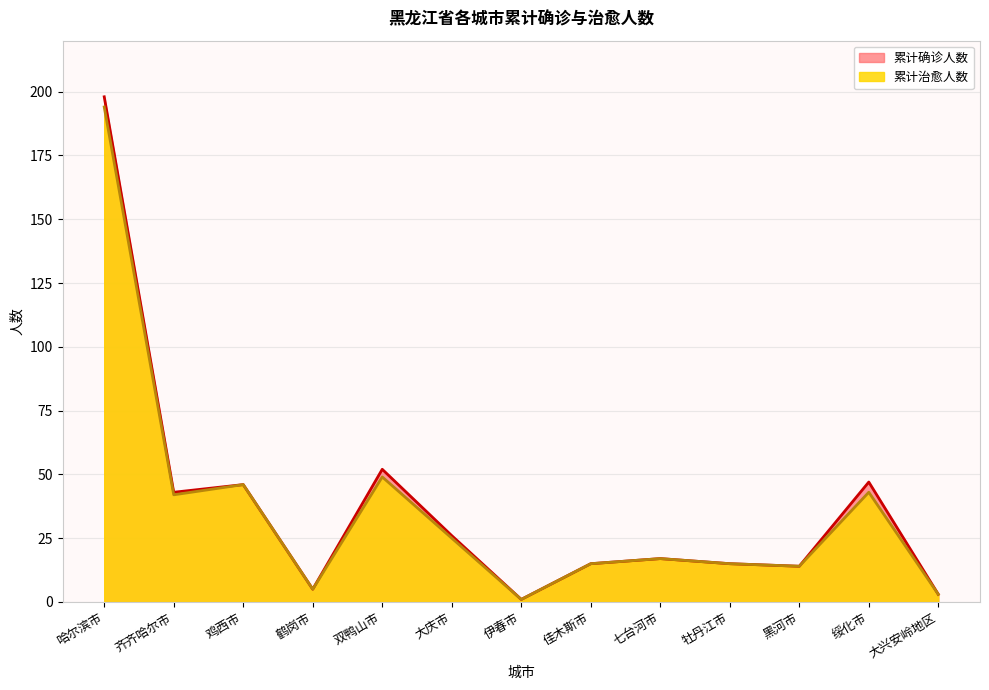

What is the sum of the 累计治愈人数 values at 伊春市 and 鸡西市?

47